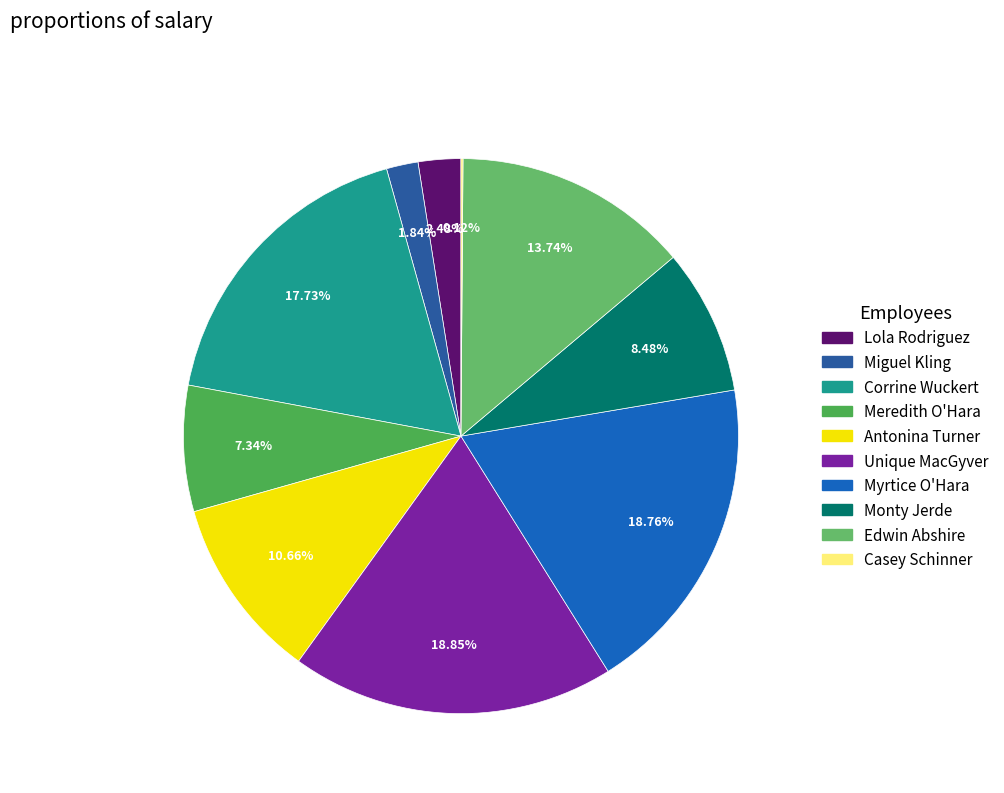

Is there a majority slice in this chart?

No